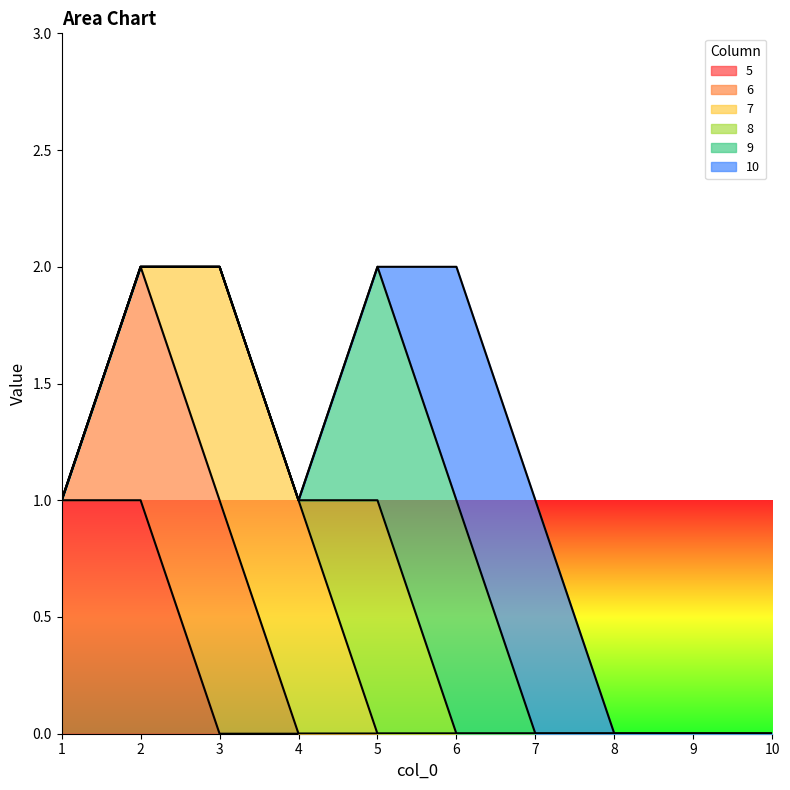

Is the value of 10 at 4 greater than the value of 5 at 4?

No